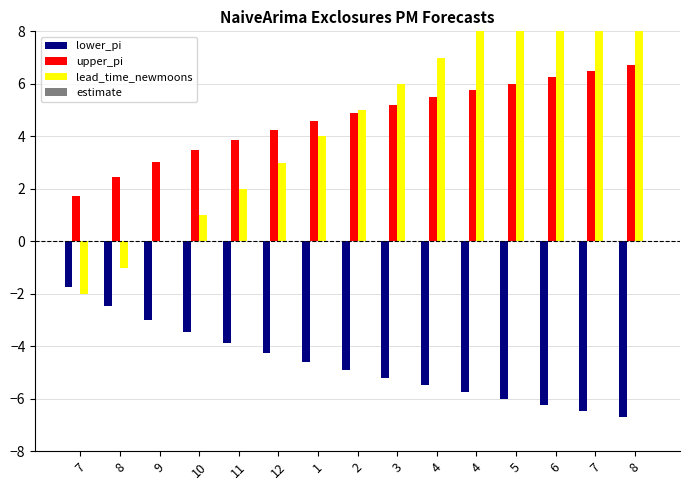

Is it true that upper_pi equals 6.5 at 7?

True